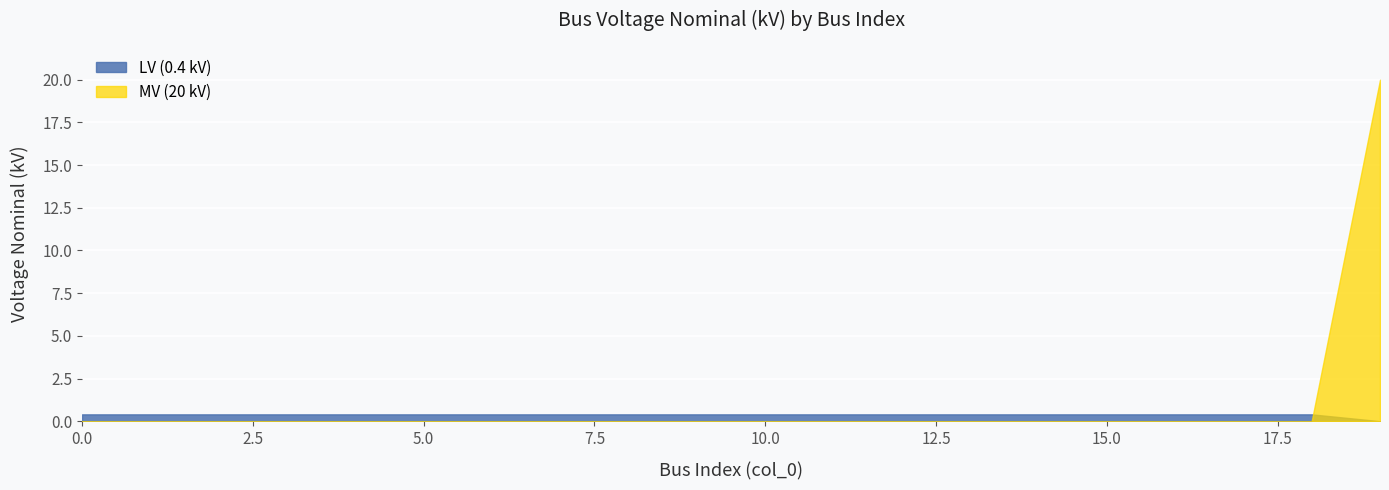

What is the value of the 9th point from the left?

0.4